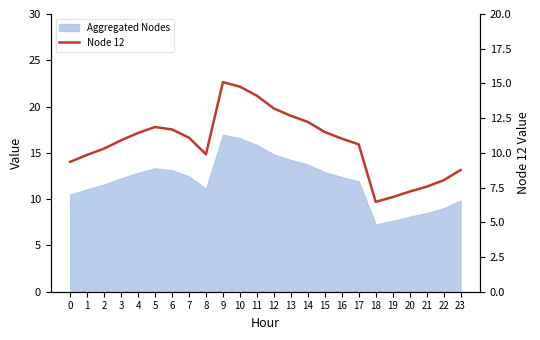

Where does the data first go above 11?

4